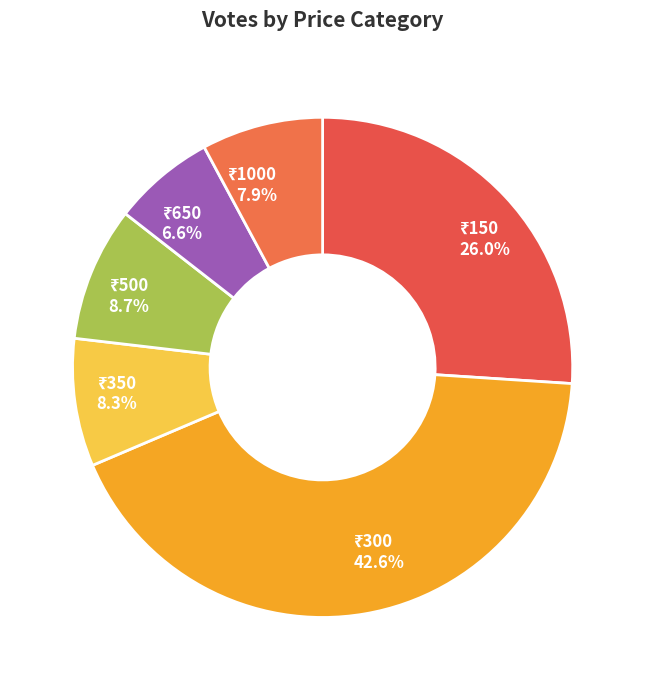

Does any single category account for the majority?

No